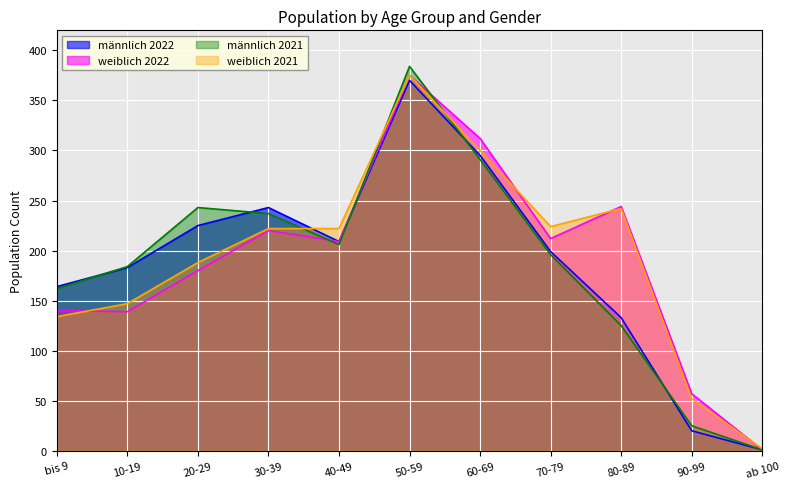

Is it true that weiblich equals 85 at bis 9 Jahre?

False